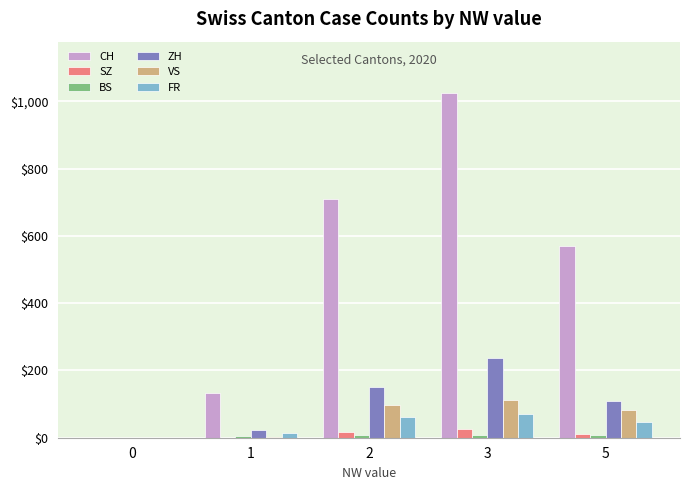

At which category does the chart reach its peak across all series?

3